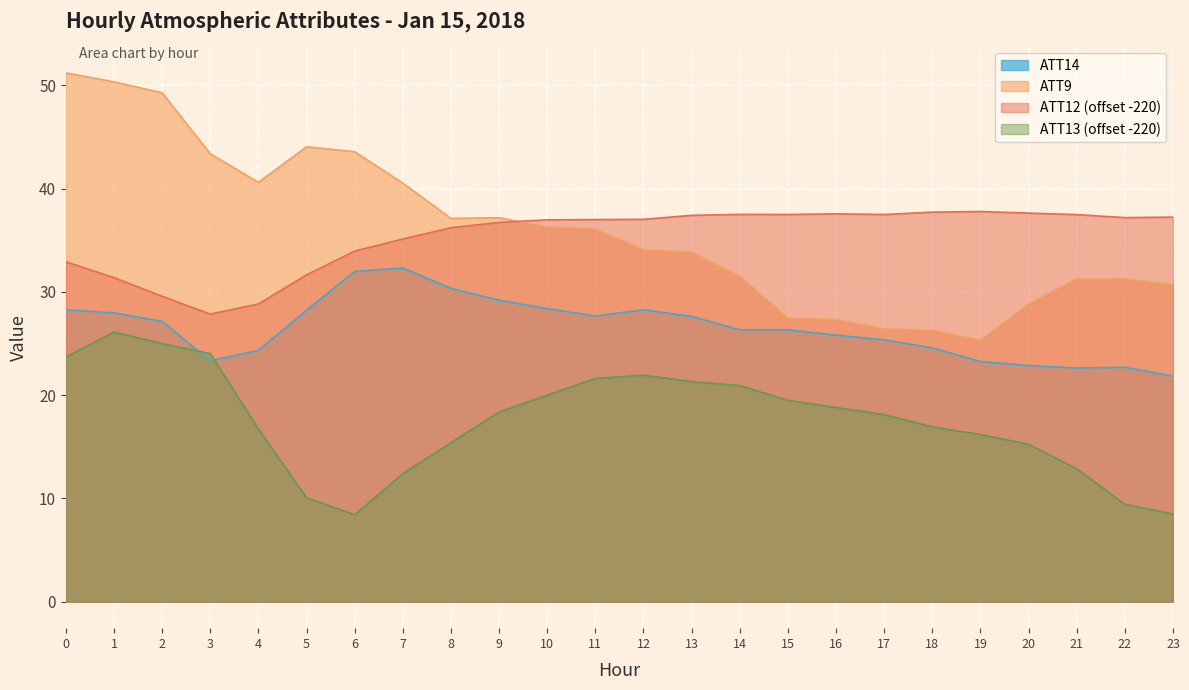

What is the difference between the second highest and minimum values in the ATT13 series?

16.6